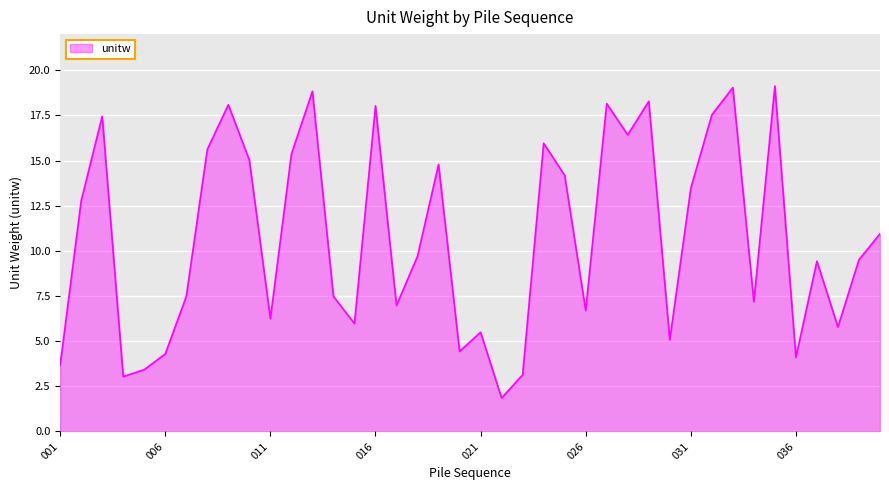

What is the difference between the second highest and minimum values?

17.2